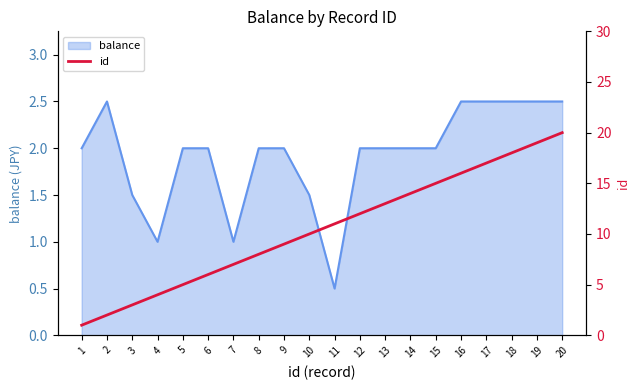

True or false: balance has a value of 2.5 at 20.

True